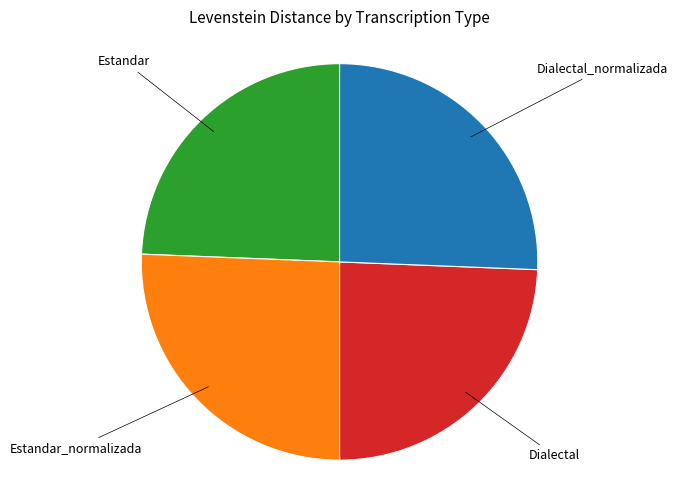

Is there any slice that represents more than half of the pie?

No